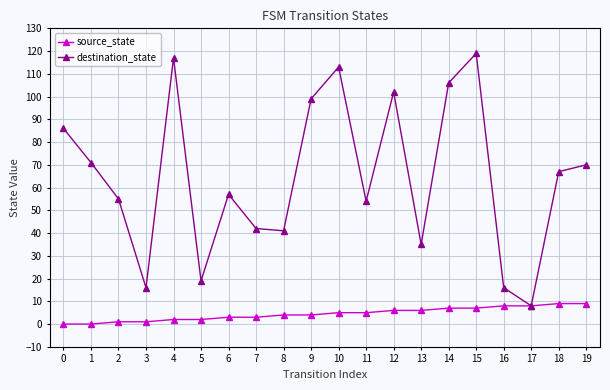

Which series has the largest total across all categories?

destination_state